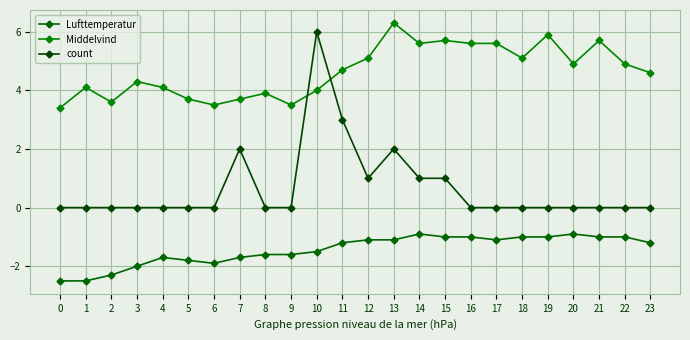

What is the sum of all Lufttemperatur values?

-34.6